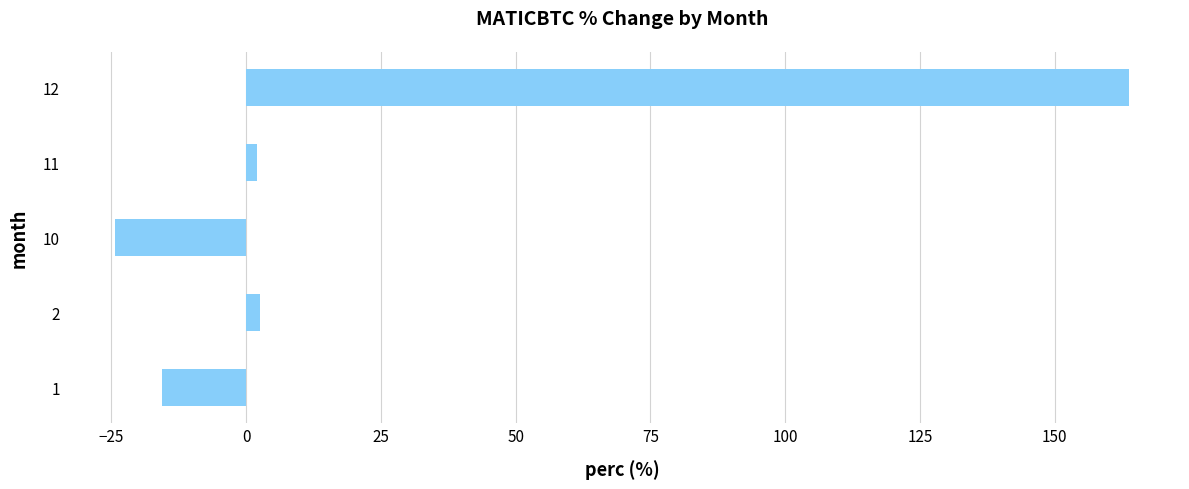

Are the bars grouped side by side (vs. stacked)?

No